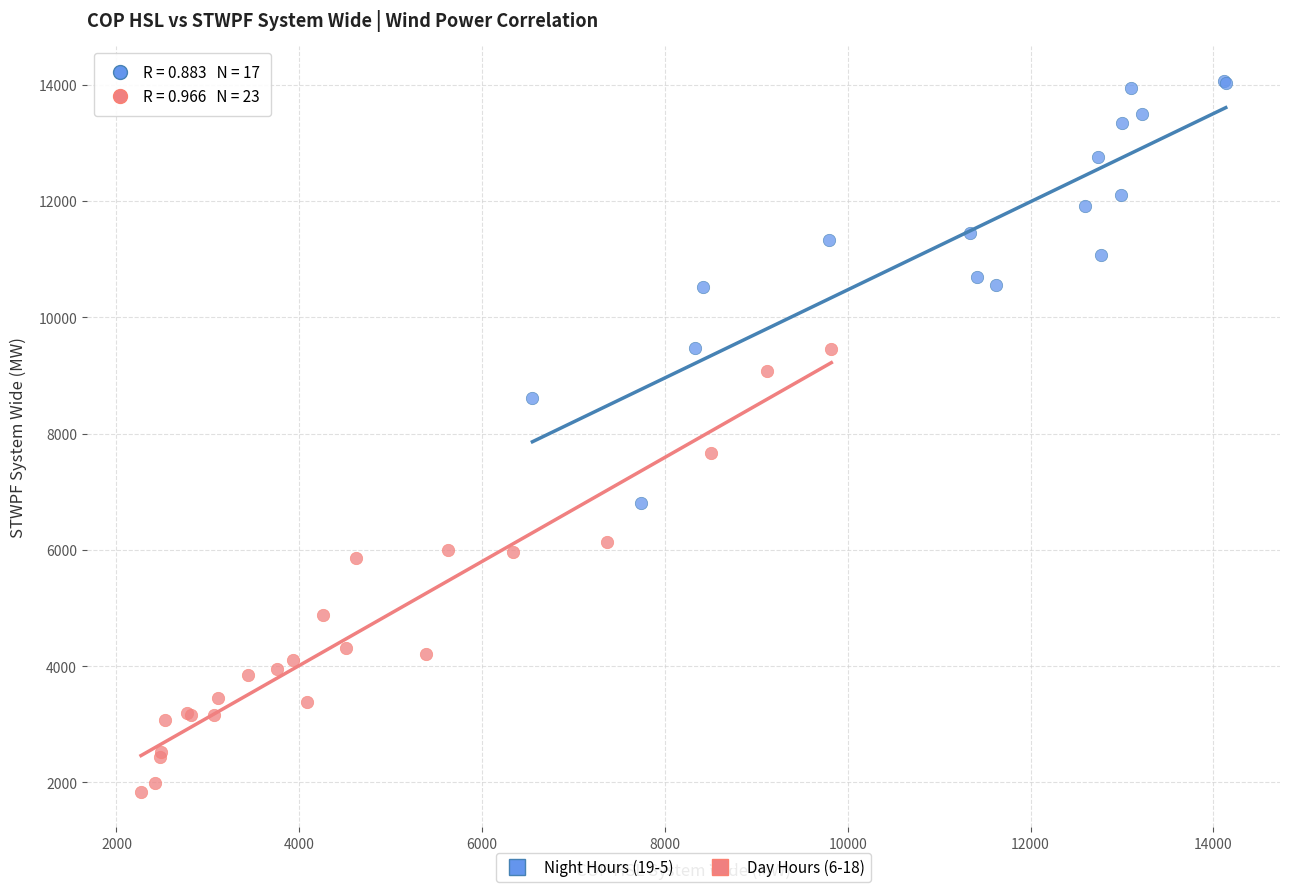

Which series reaches the minimum Y coordinate?

Day Hours (6-18)